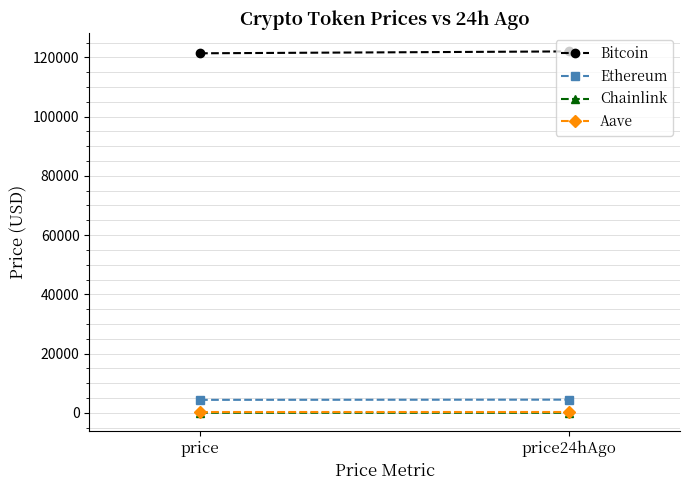

Where does the Ethereum series first go above 4447?

price24hAgo